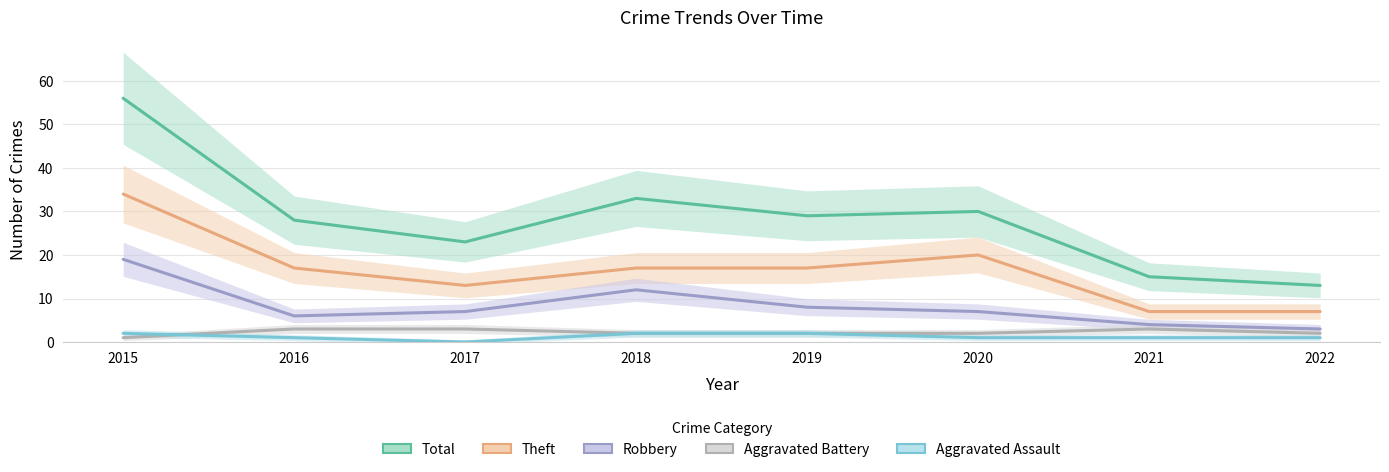

Where is Robbery nearest to the value 11?

2018